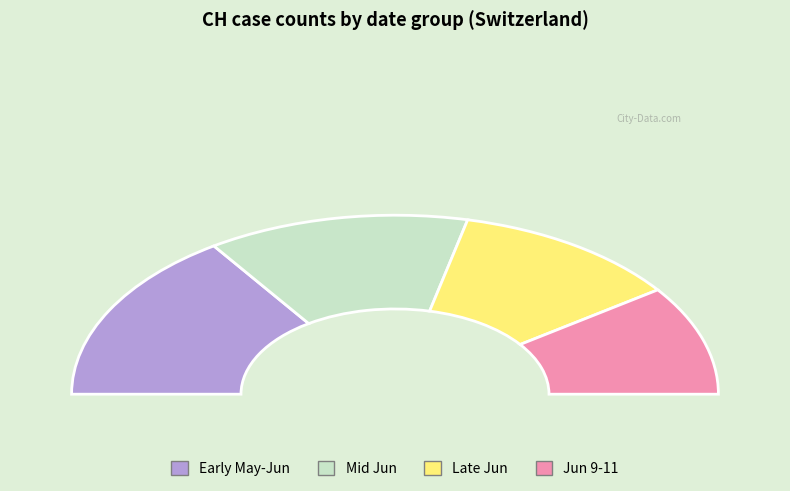

Is there any slice that represents more than half of the pie?

No